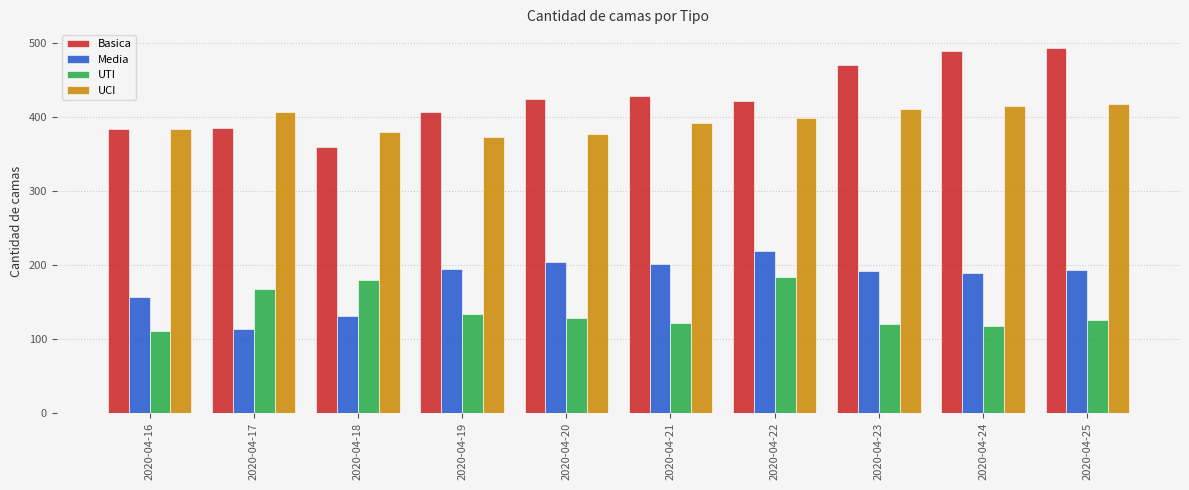

What is the lowest value of the Media series?

113